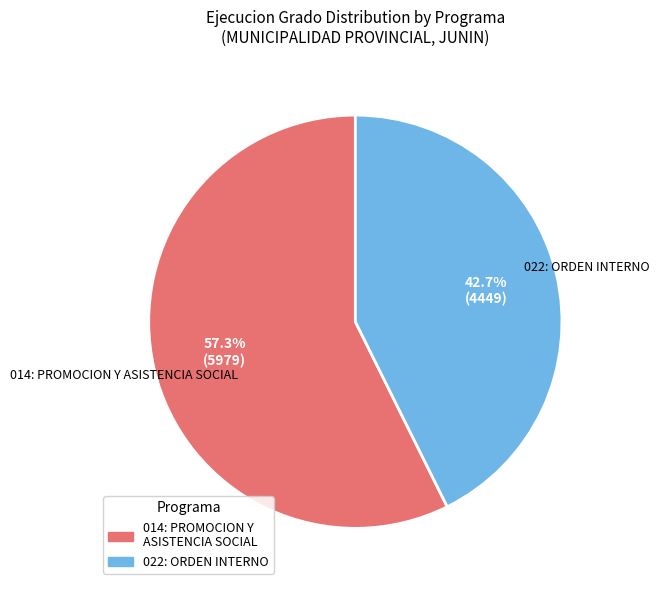

To the nearest percent, what is the combined percentage of 022: ORDEN INTERNO and 014: PROMOCION Y ASISTENCIA SOCIAL?

100%